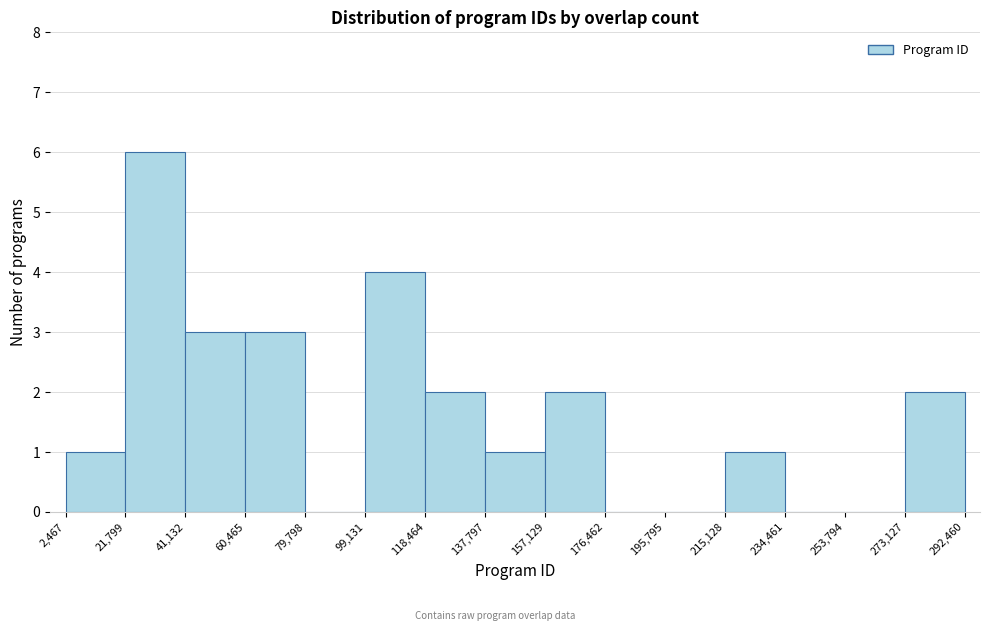

Which range on the x-axis has the tallest bar?

21,799 to 41,132